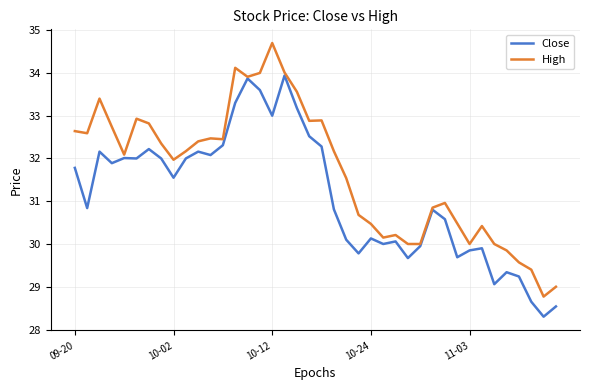

Which series has the largest range (max minus min)?

High